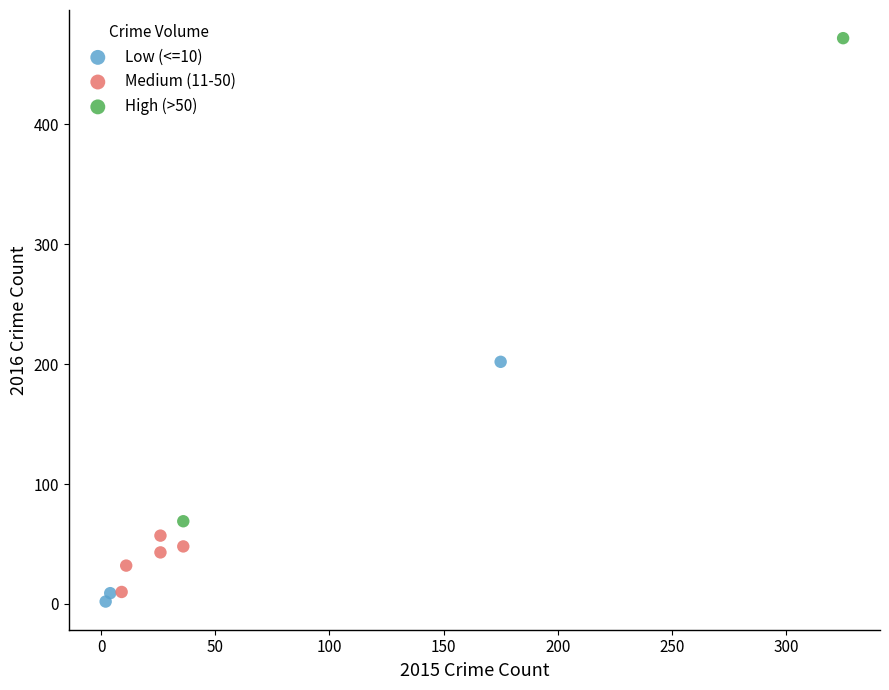

Which series contains the lowest Y value?

Low (<=10)